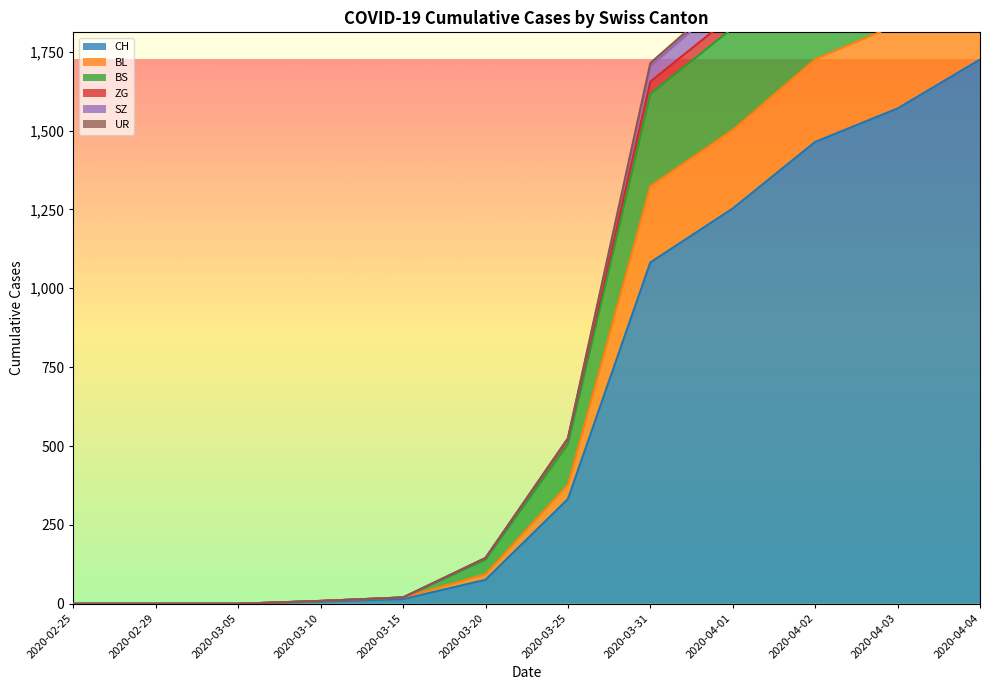

Does the chart display data point markers on the line(s)?

No